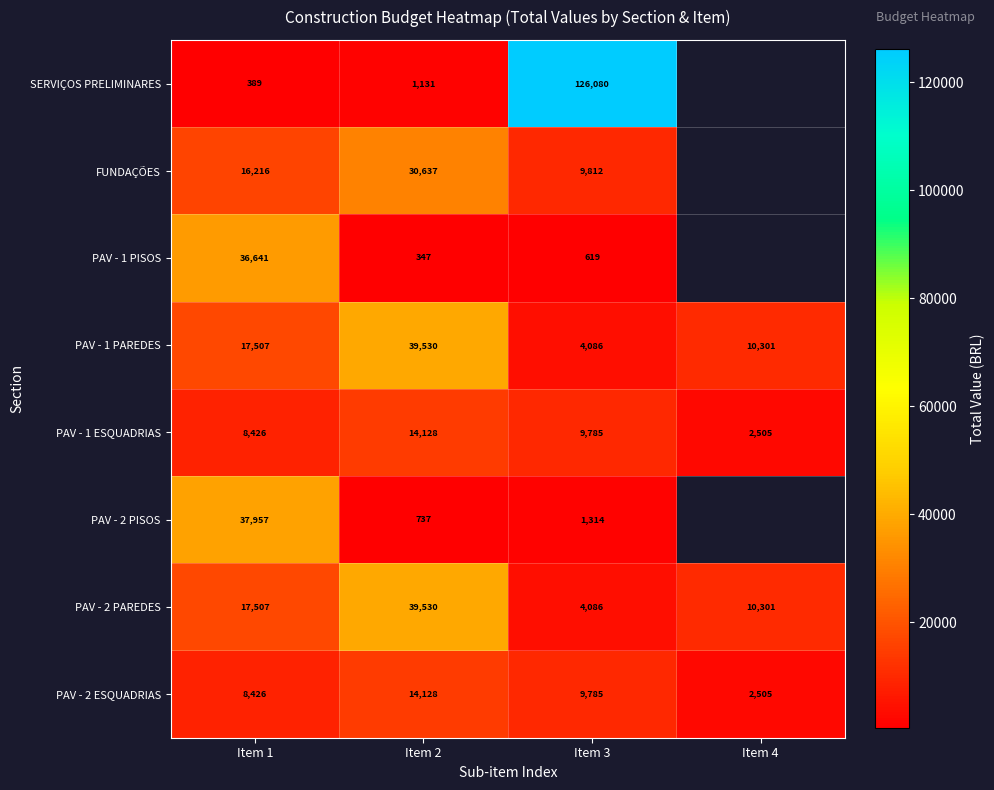

The value of PAV - 1 PAREDES at Item 1 is 17507. True or false?

True